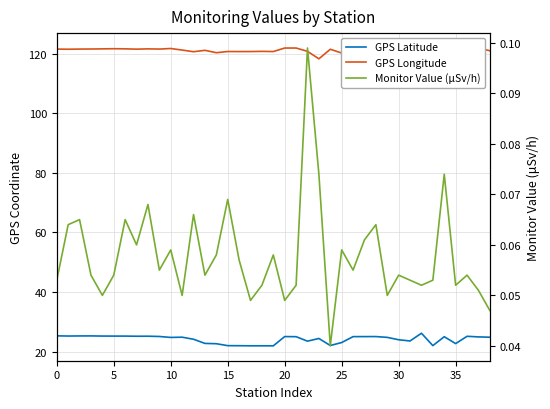

What is the sum of the Monitor Value (μSv/h) values at 21 and 10?

0.1